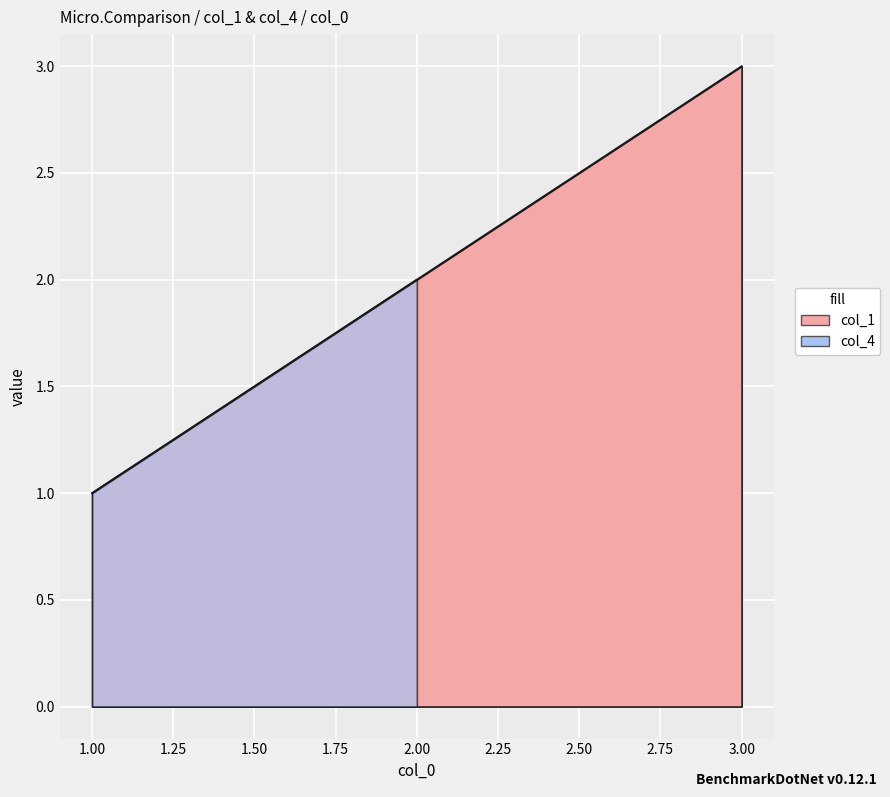

Reading left to right, what are all the values shown in this chart?

1	2	3